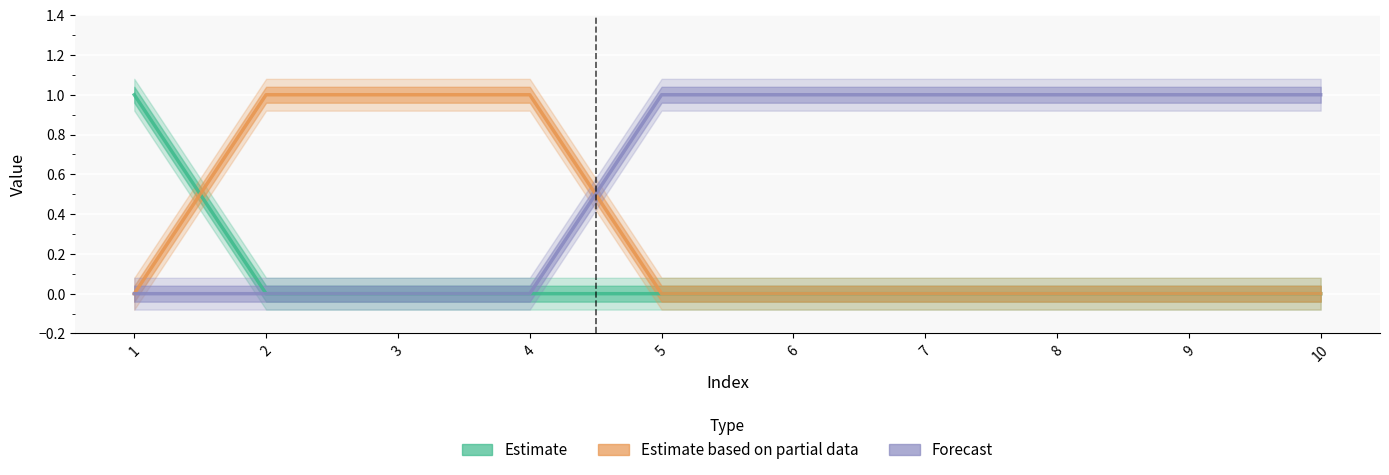

True or false: Estimate based on partial data and Estimate cross at least once.

True